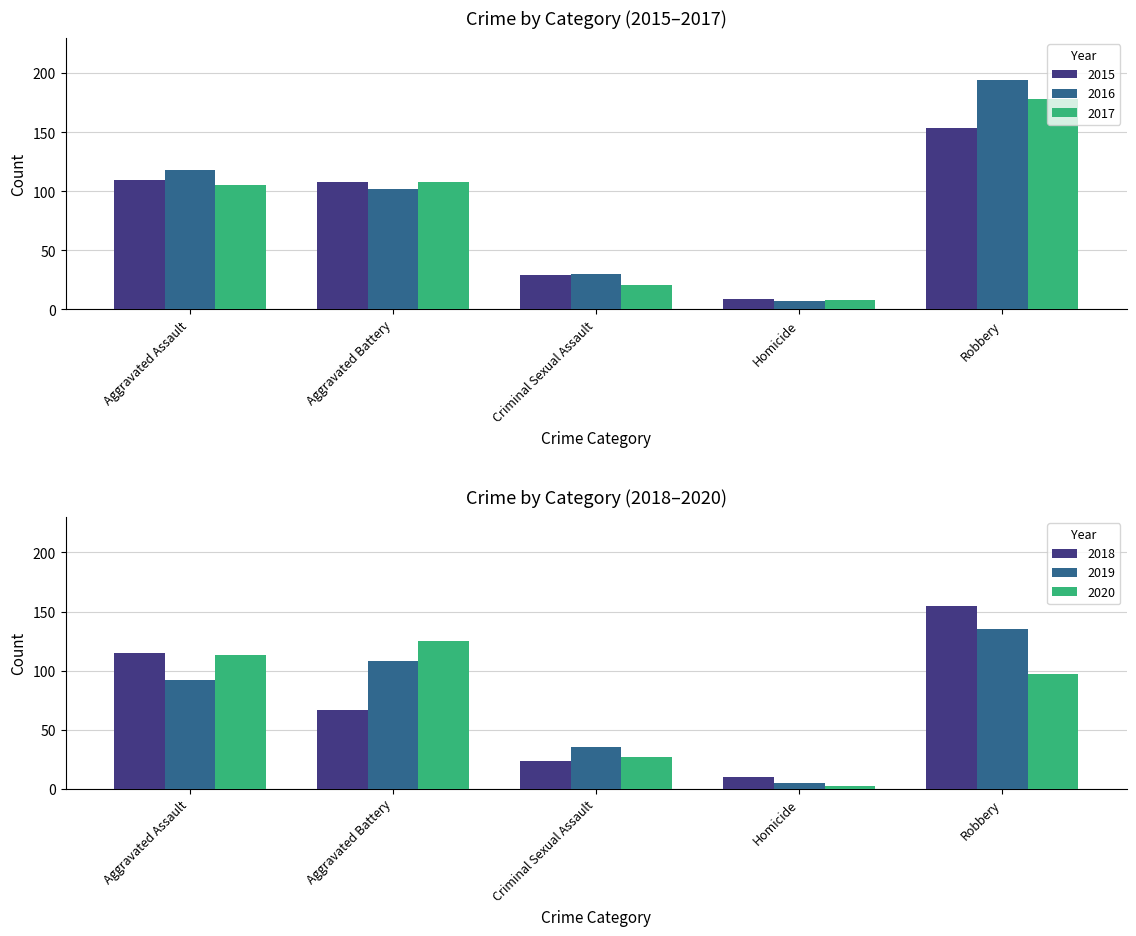

Read the 2019 value at Homicide.

5